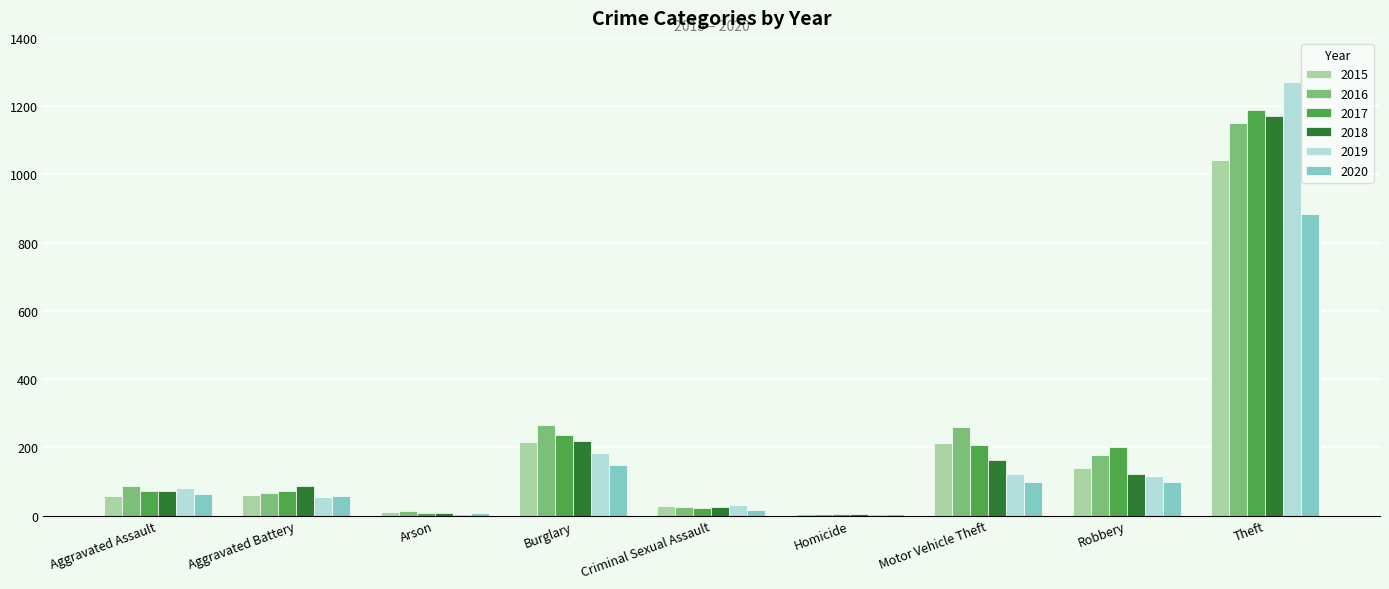

Which category has the highest value across all series?

Theft